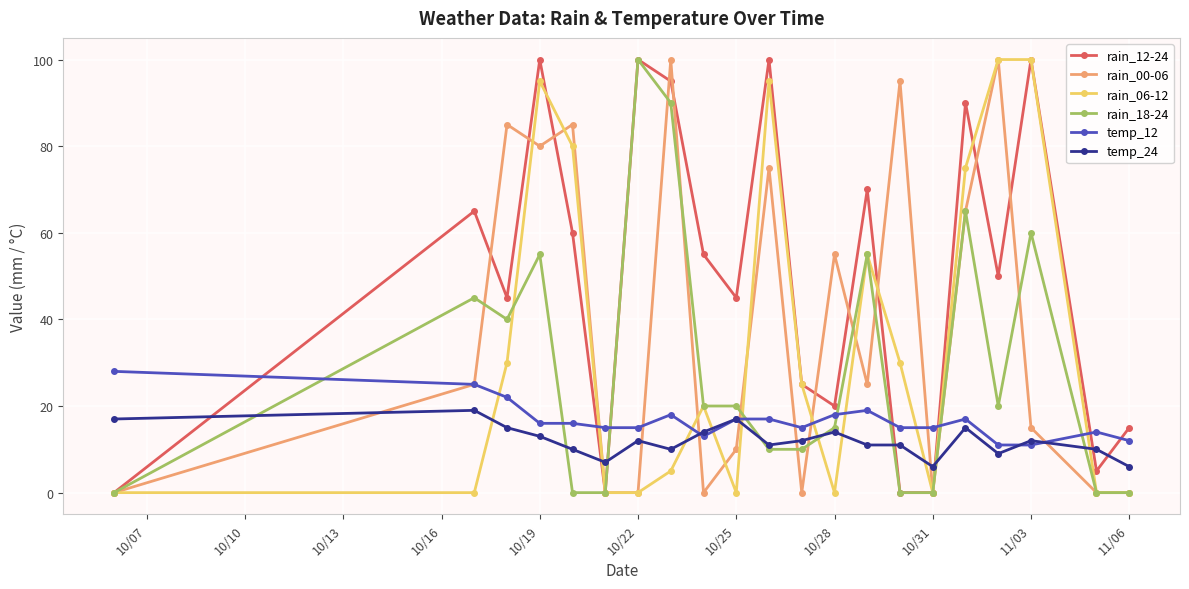

True or false: temp_12 and rain_06-12 cross at least once.

True